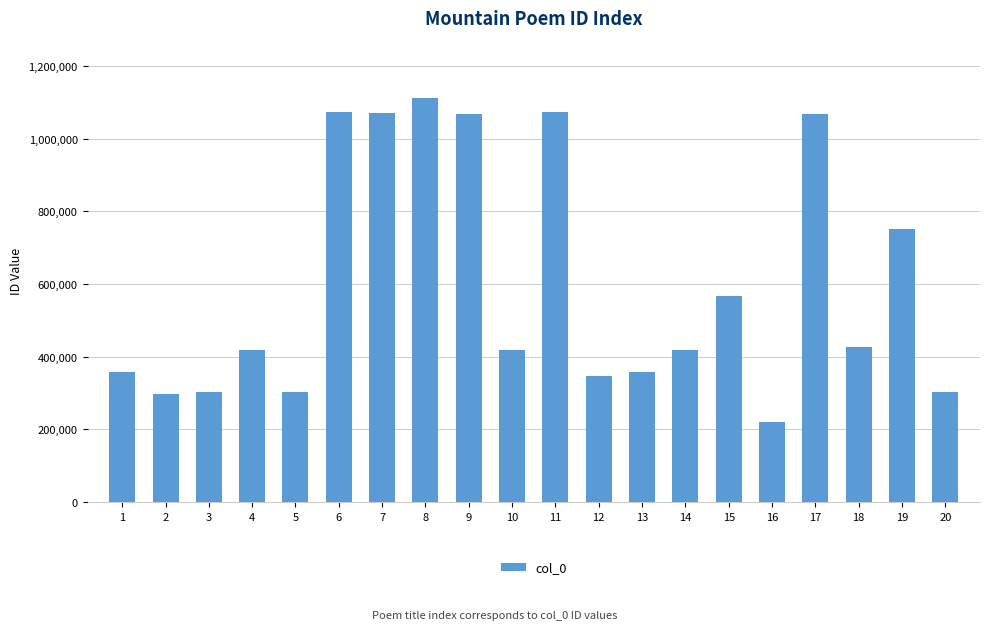

What is the value of the 13th bar from the left?

357877